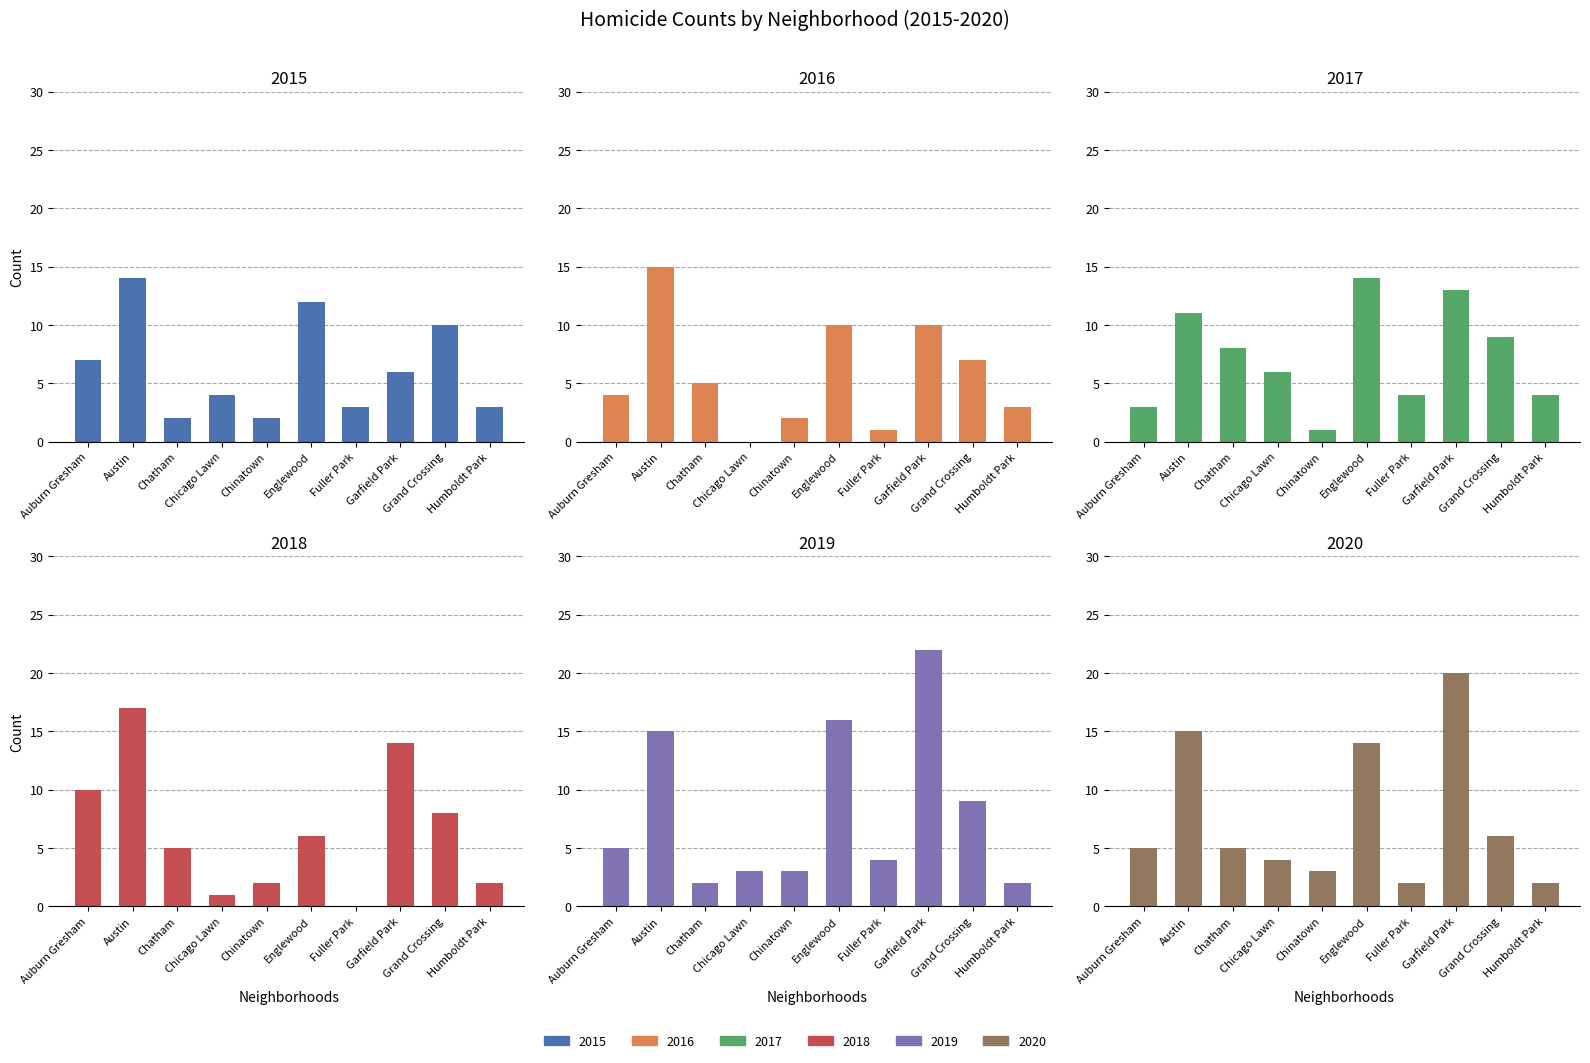

Rank the series at Chicago Lawn from lowest to highest value.

2016, 2018, 2019, 2015, 2020, 2017